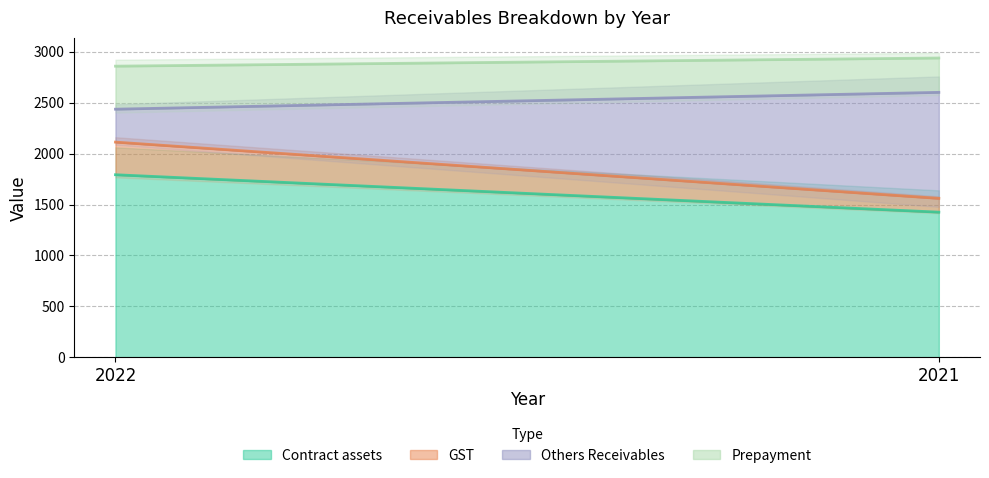

Does the chart have visible grid lines?

Yes